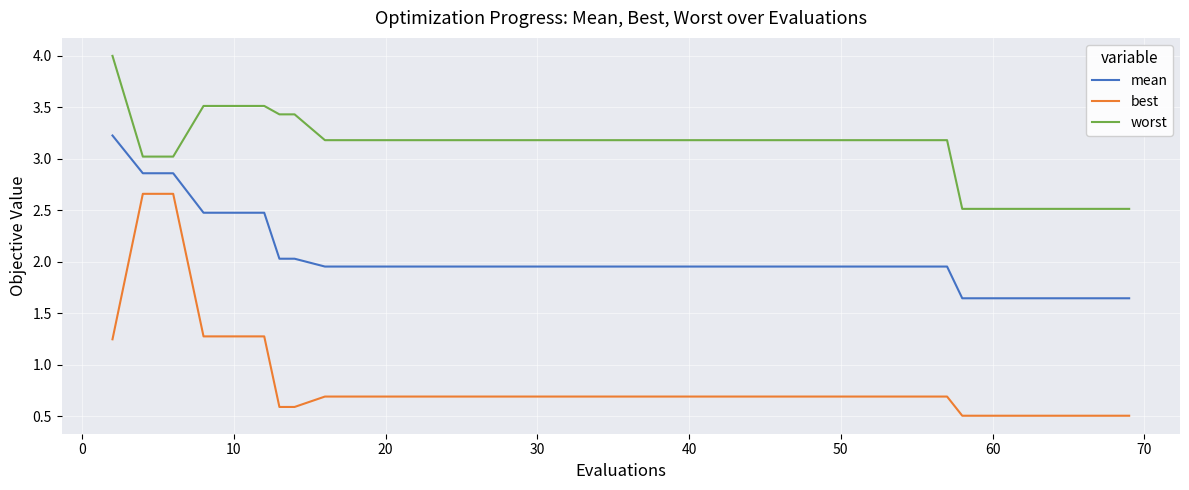

What is the maximum value for mean?

3.2